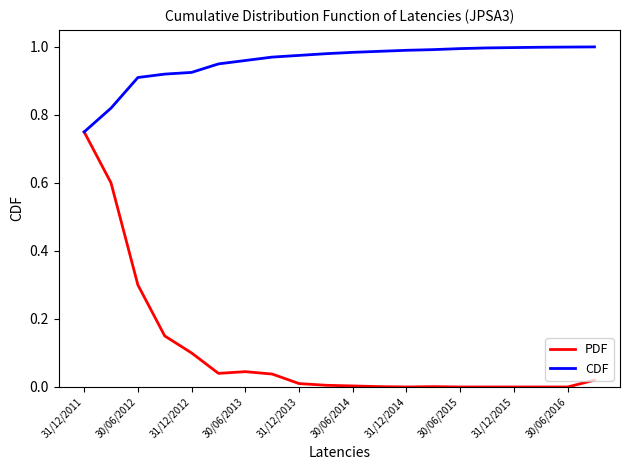

List the series in order of their overall mean, lowest first.

PDF, CDF